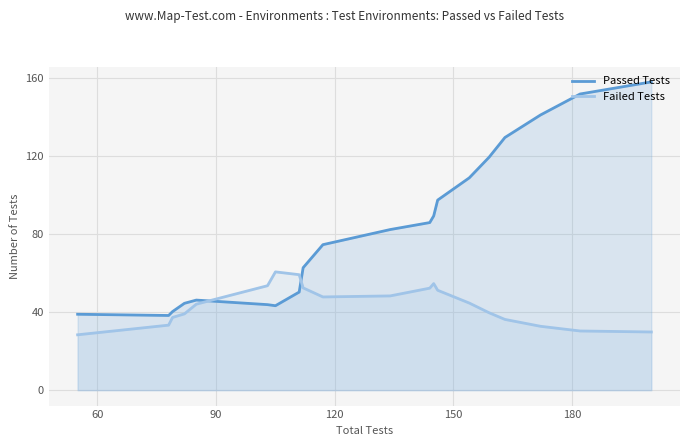

What is the minimum value for Passed Tests?

38.3